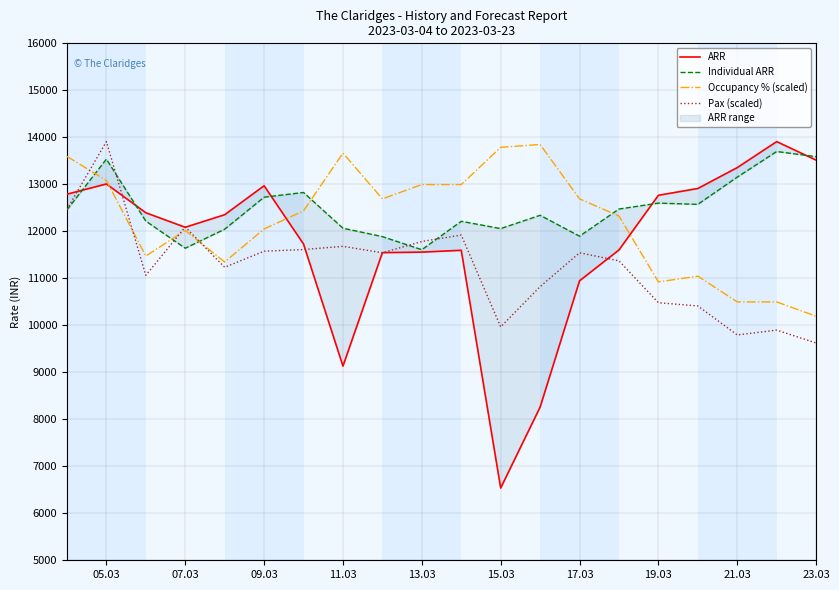

True or false: ARR and Occupancy % (scaled) cross at least once.

True